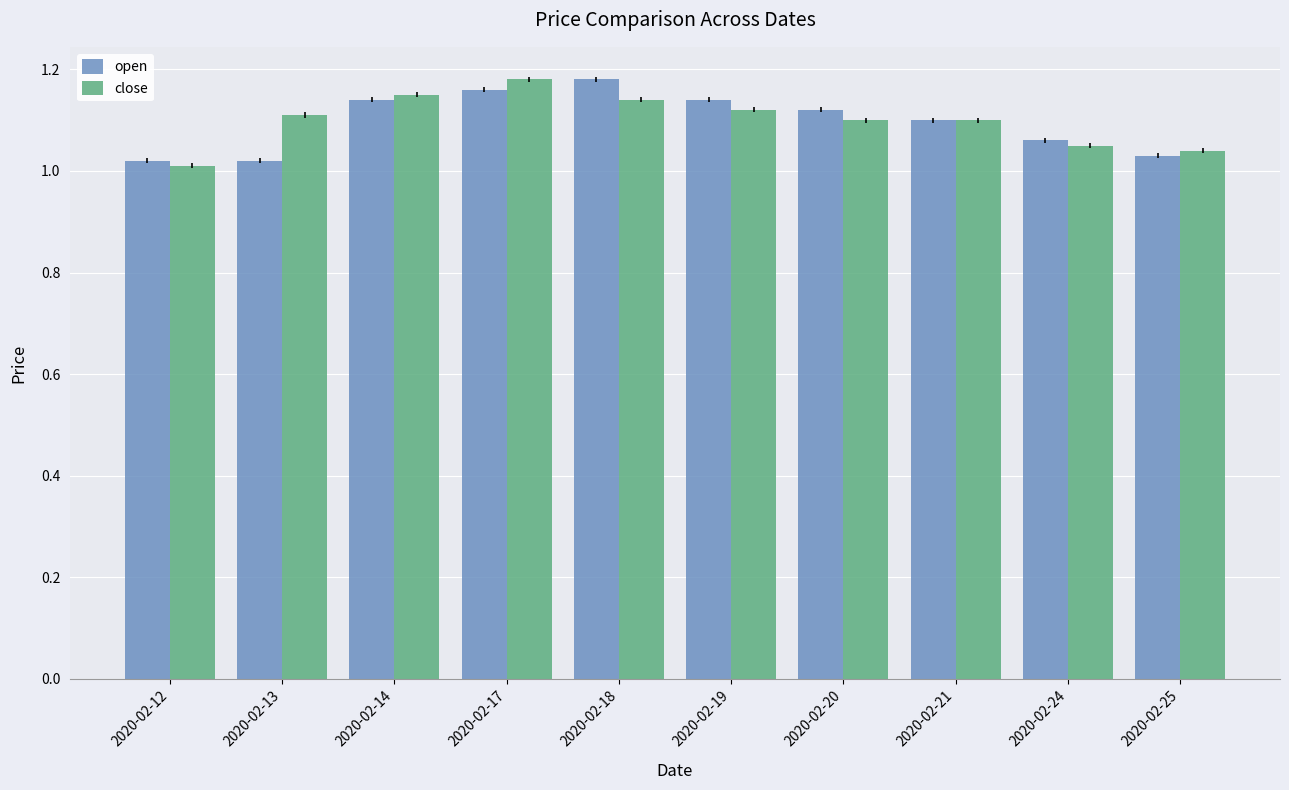

Rank the series at 2020-02-13 from highest to lowest value.

close, open